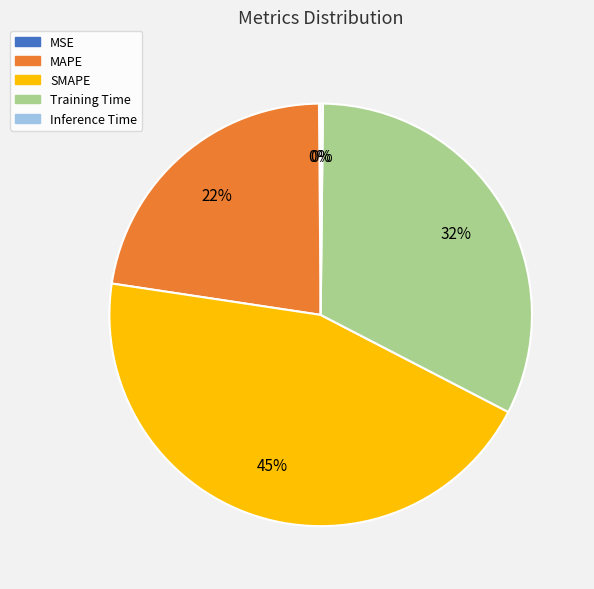

To the nearest percent, what is the difference between the largest and smallest slice percentages?

45%